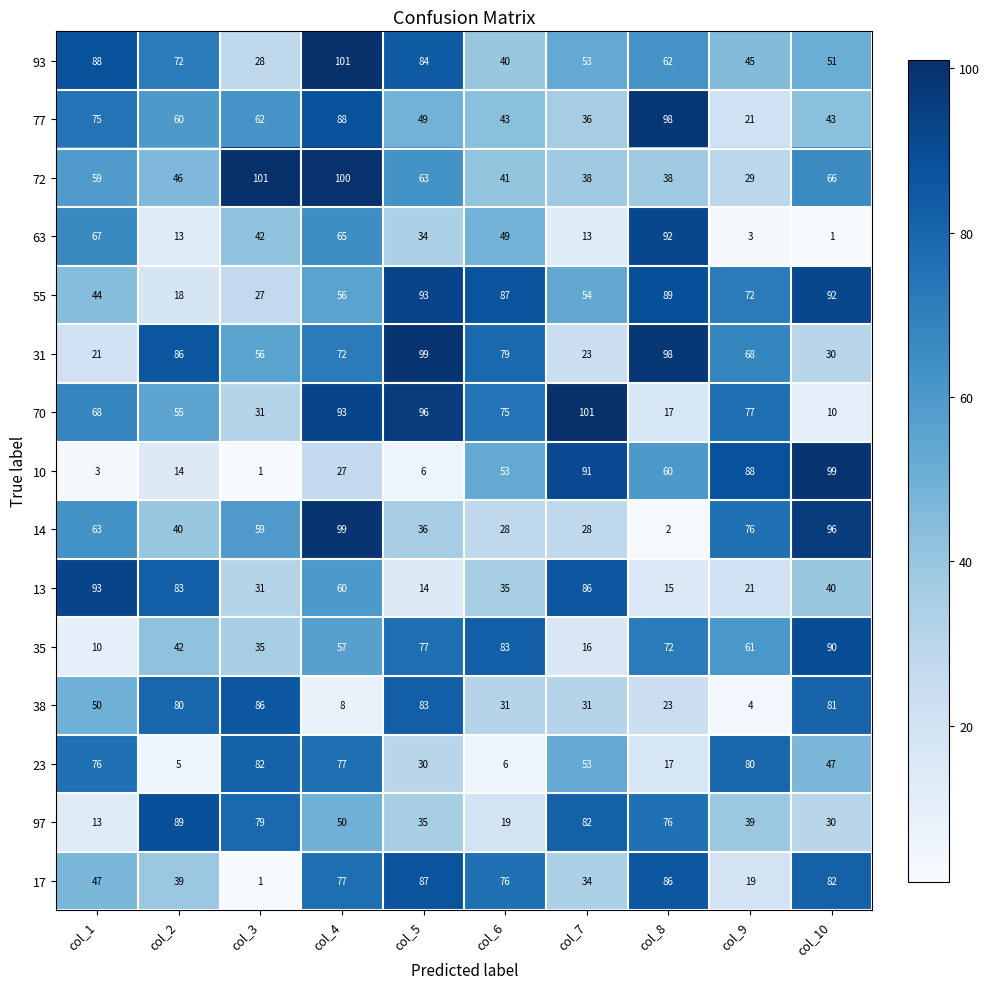

How many series are shown in this chart?

15